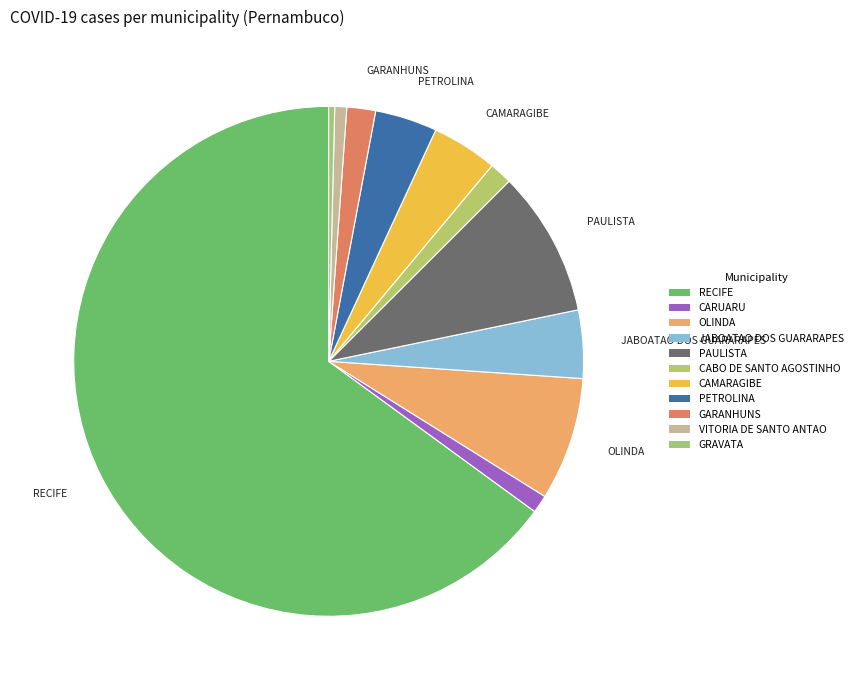

What is the total percentage of JABOATAO DOS GUARARAPES and PAULISTA?

13.6%